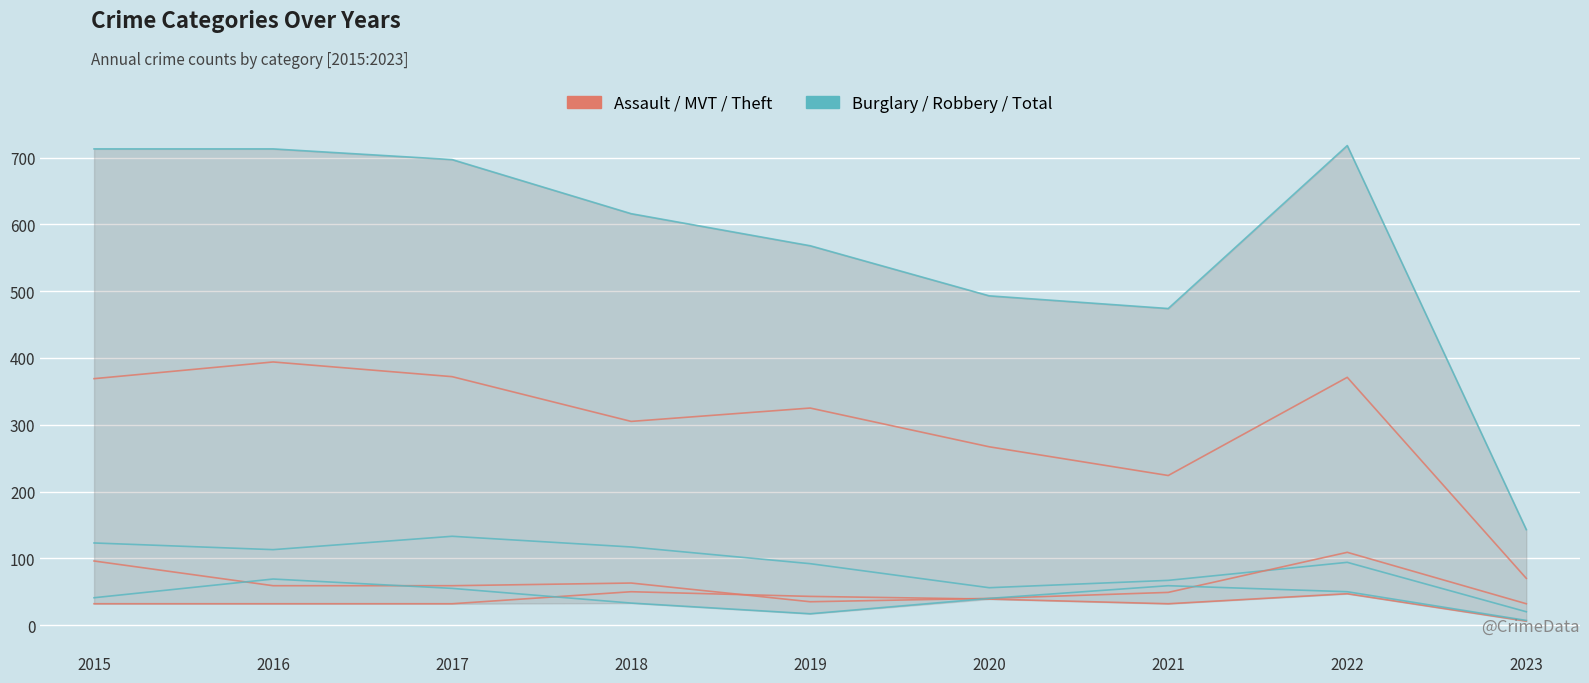

What is the difference between the highest and lowest values at 2015?

681